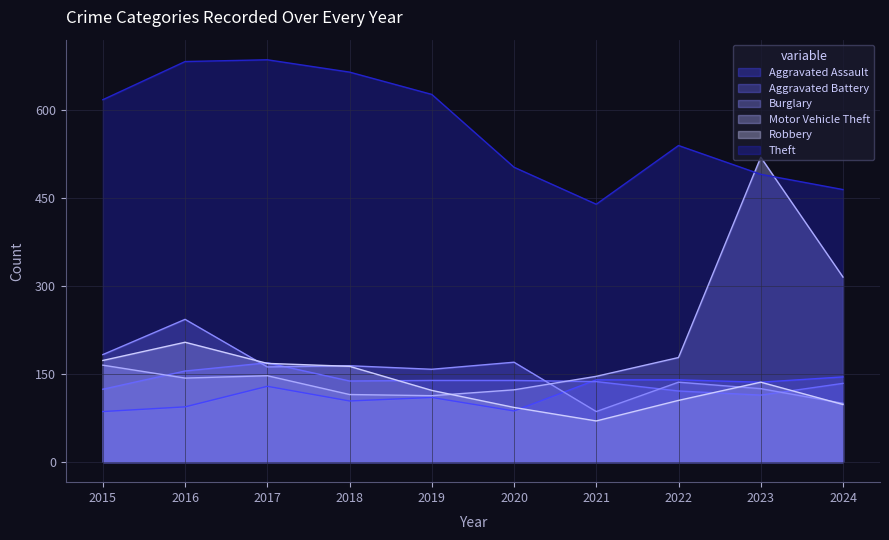

What is the maximum value for Aggravated Assault?

145